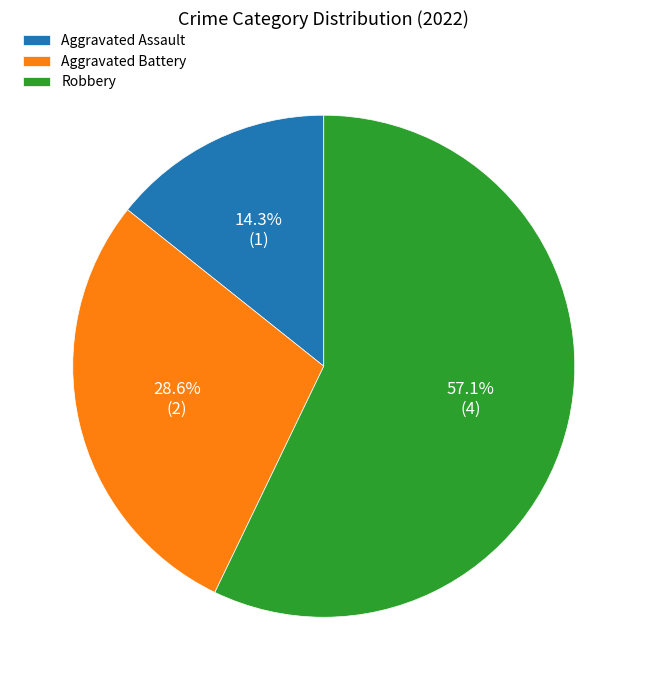

Combined, what portion of the pie is Aggravated Assault and Aggravated Battery?

42.9%